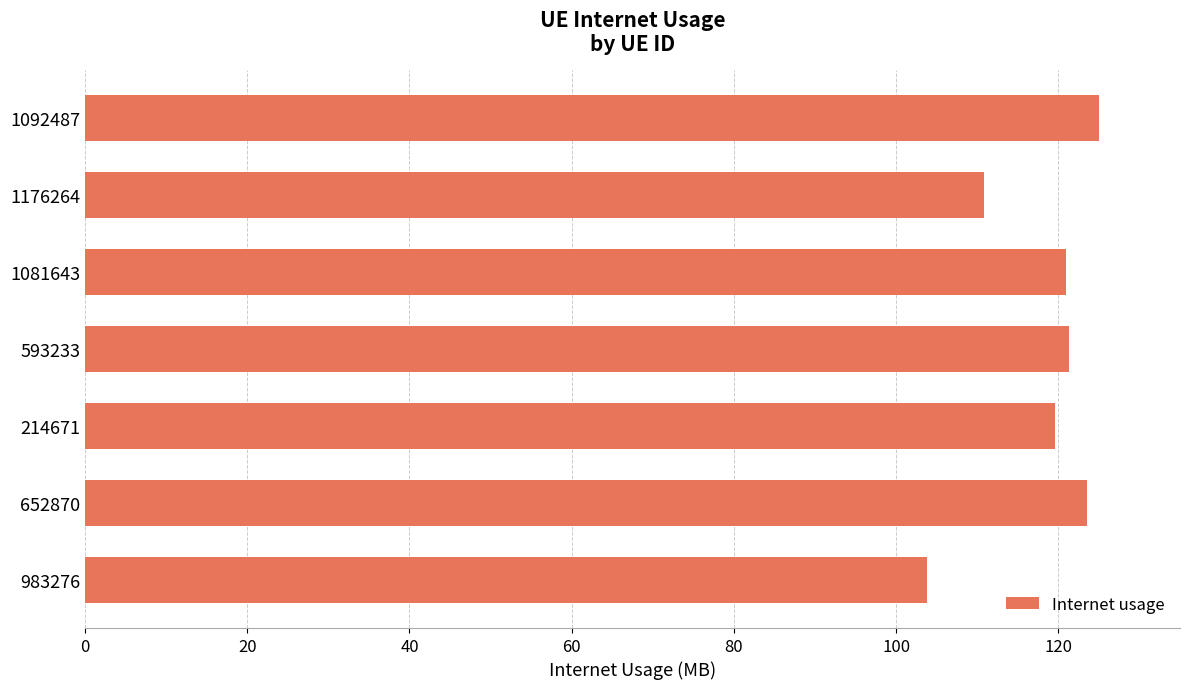

What is the change in value from 1176264 to 652870?

+12.7